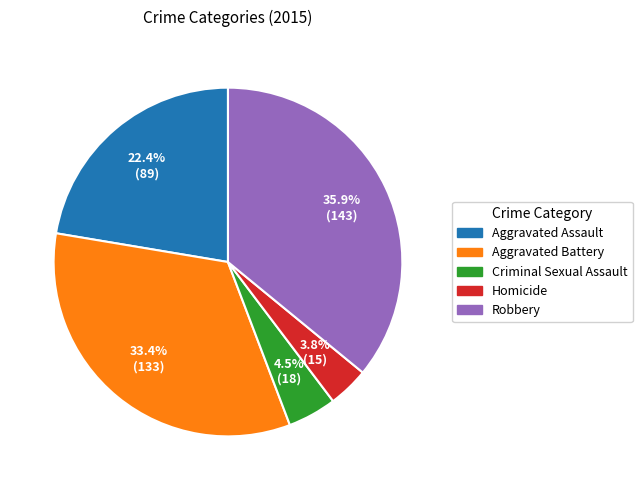

The Homicide slice represents 15% of the pie. True or false?

False